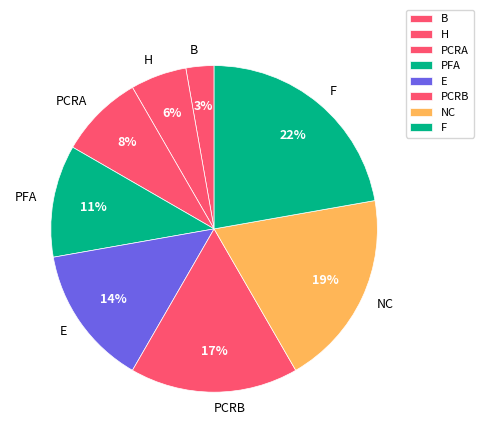

How many segments does this pie chart have?

8